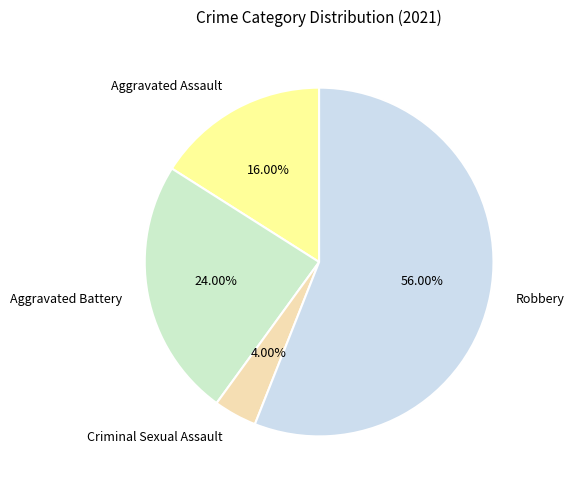

To the nearest percent, what percentage of the pie is Aggravated Battery?

24%